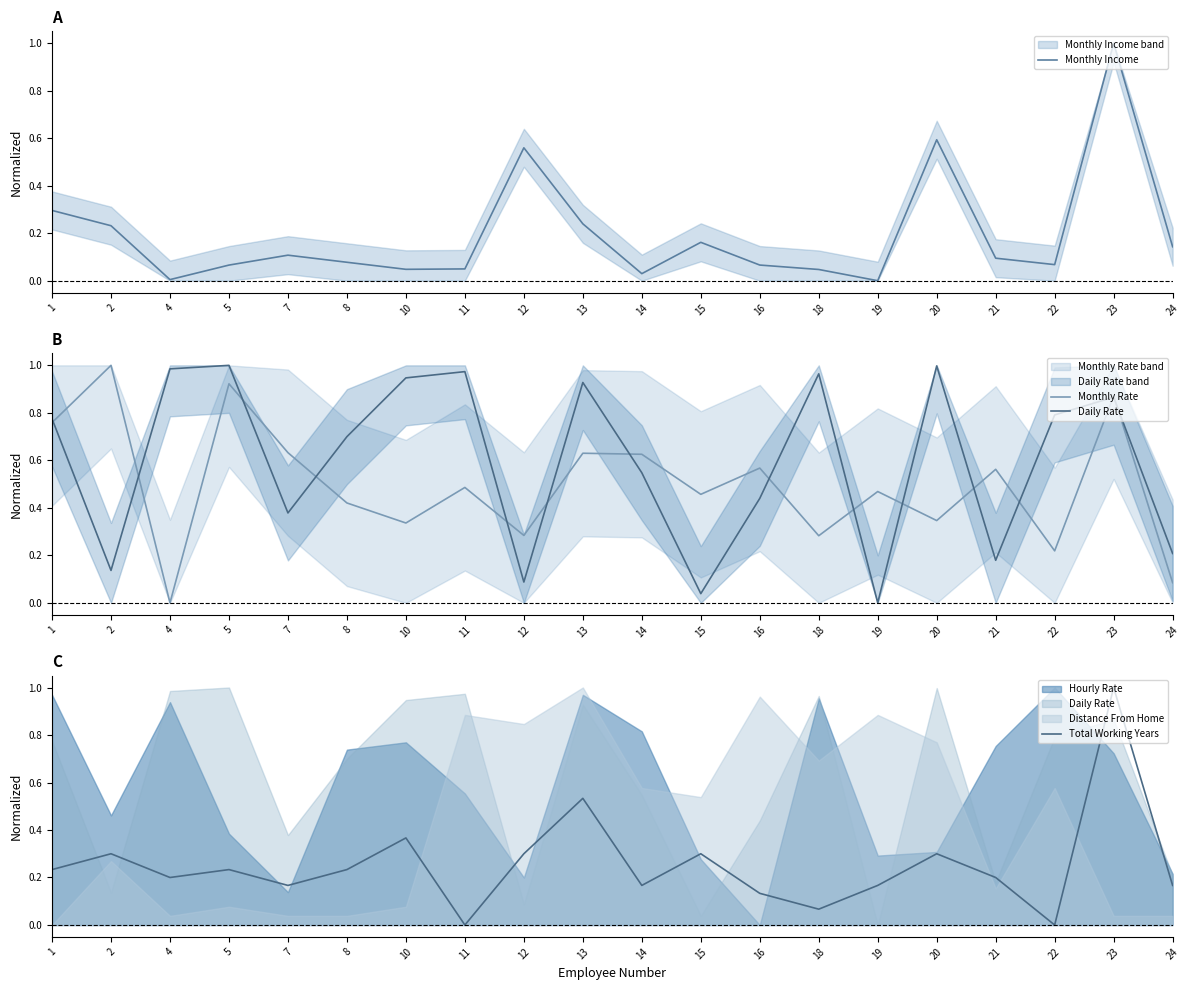

Is it true that Monthly Rate equals 0.6 at 14?

True